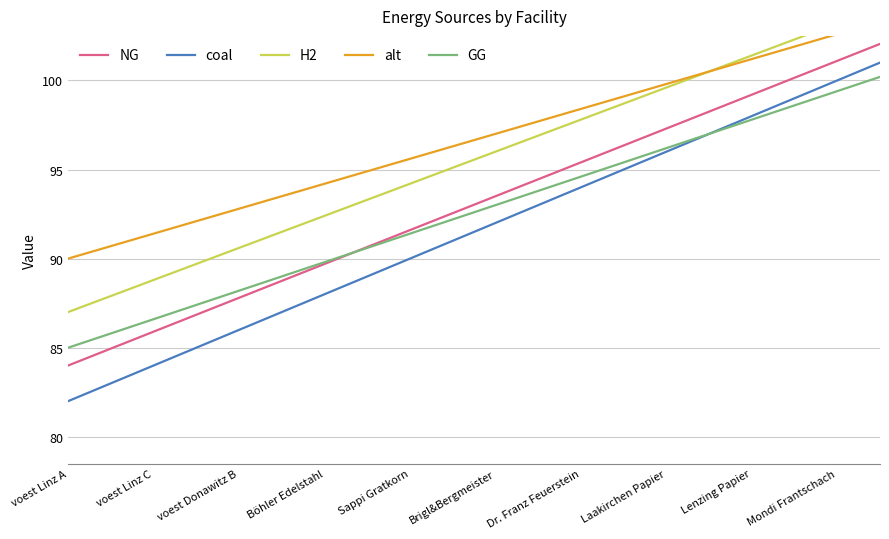

What is the approximate value of coal at Mondi Frantschach?

100.0